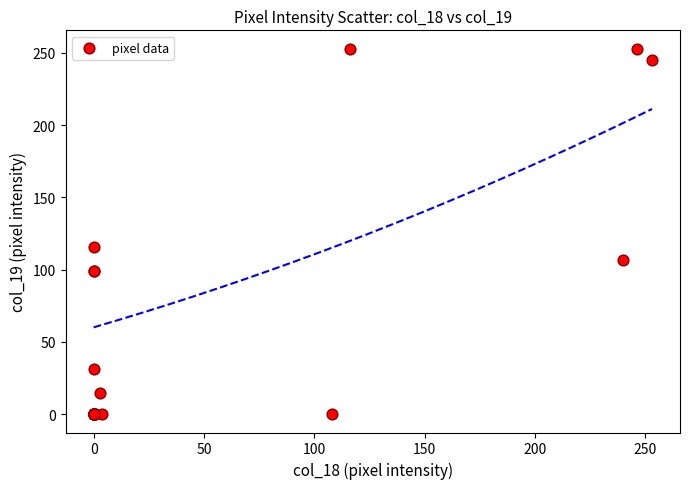

What Y value in the scatter plot is closest to 126?

116